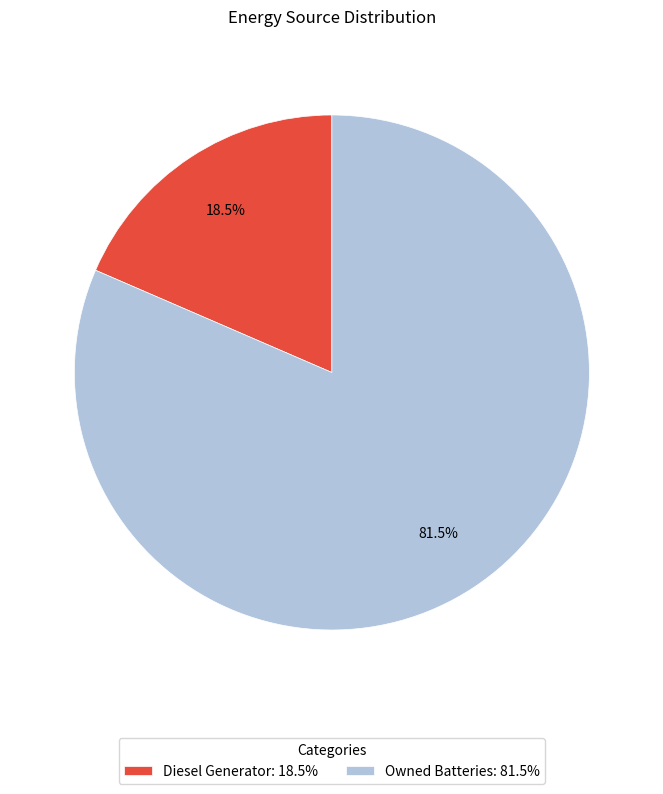

How much of the chart is everything except Owned Batteries: 81.5%?

18.5%